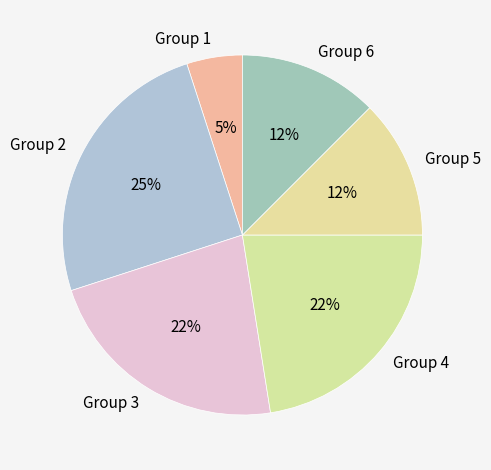

Is the sum of Group 3 and Group 5 greater than half?

No